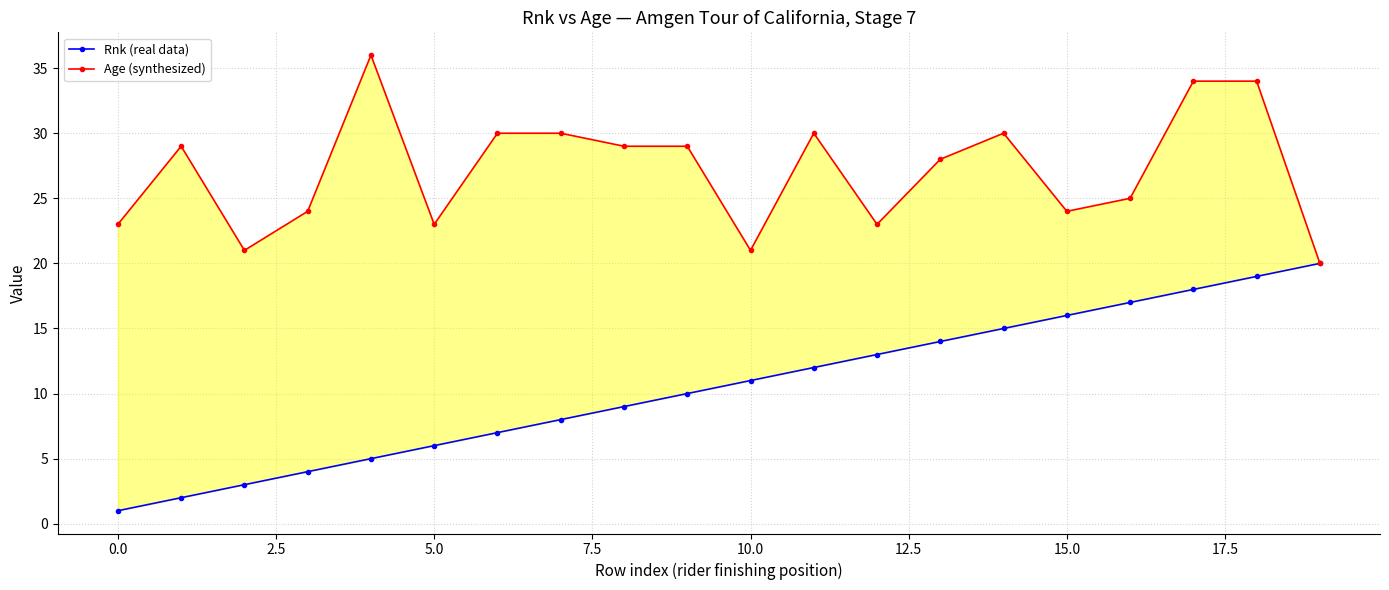

What is the total value across all series at 15?

40